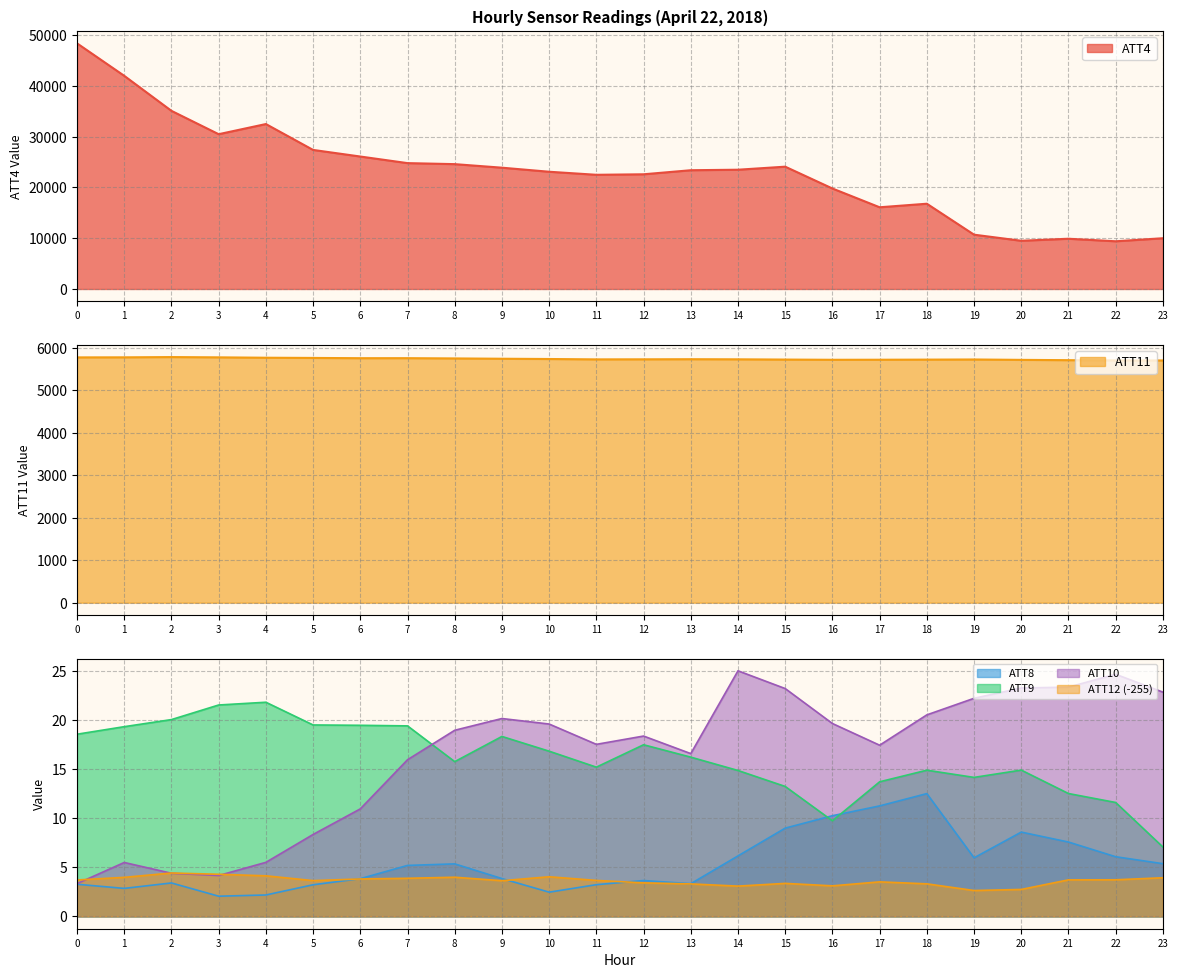

Which category has the highest value in the ATT8 series?

18